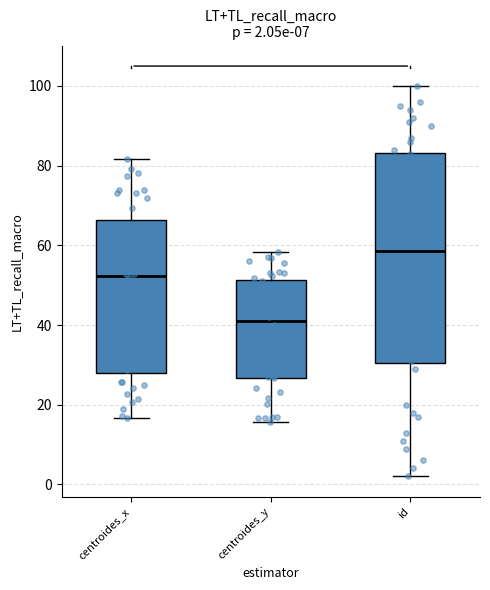

Comparing the boxes themselves (not the whiskers), which one is the tallest?

id